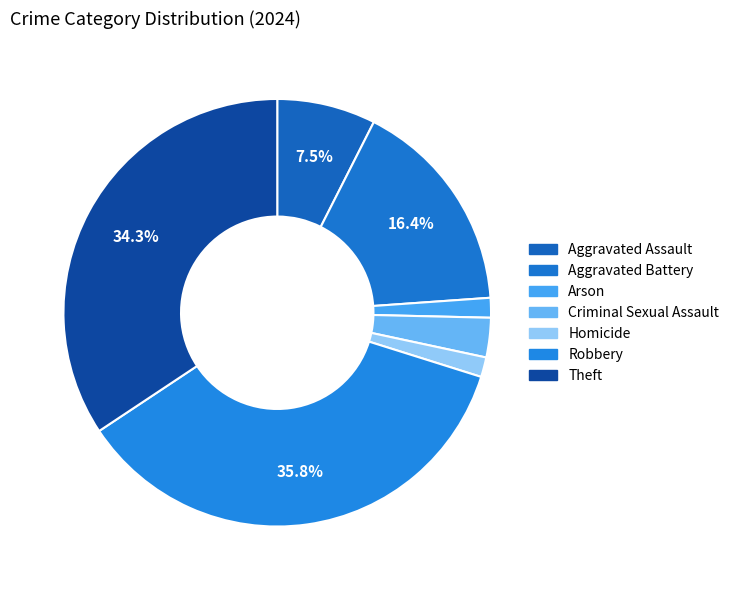

Count the number of slices in the pie.

7